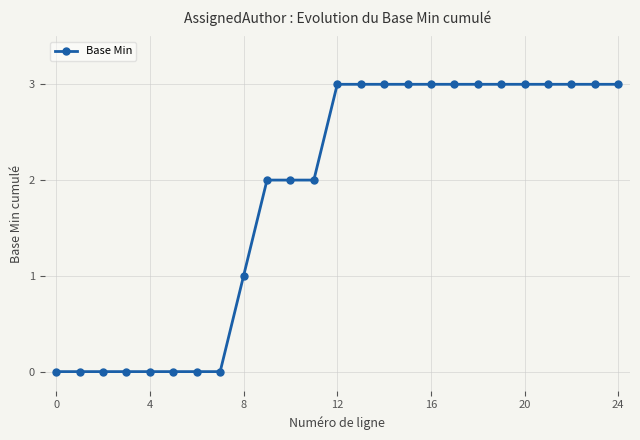

What is the value of the 11th point from the left?

2